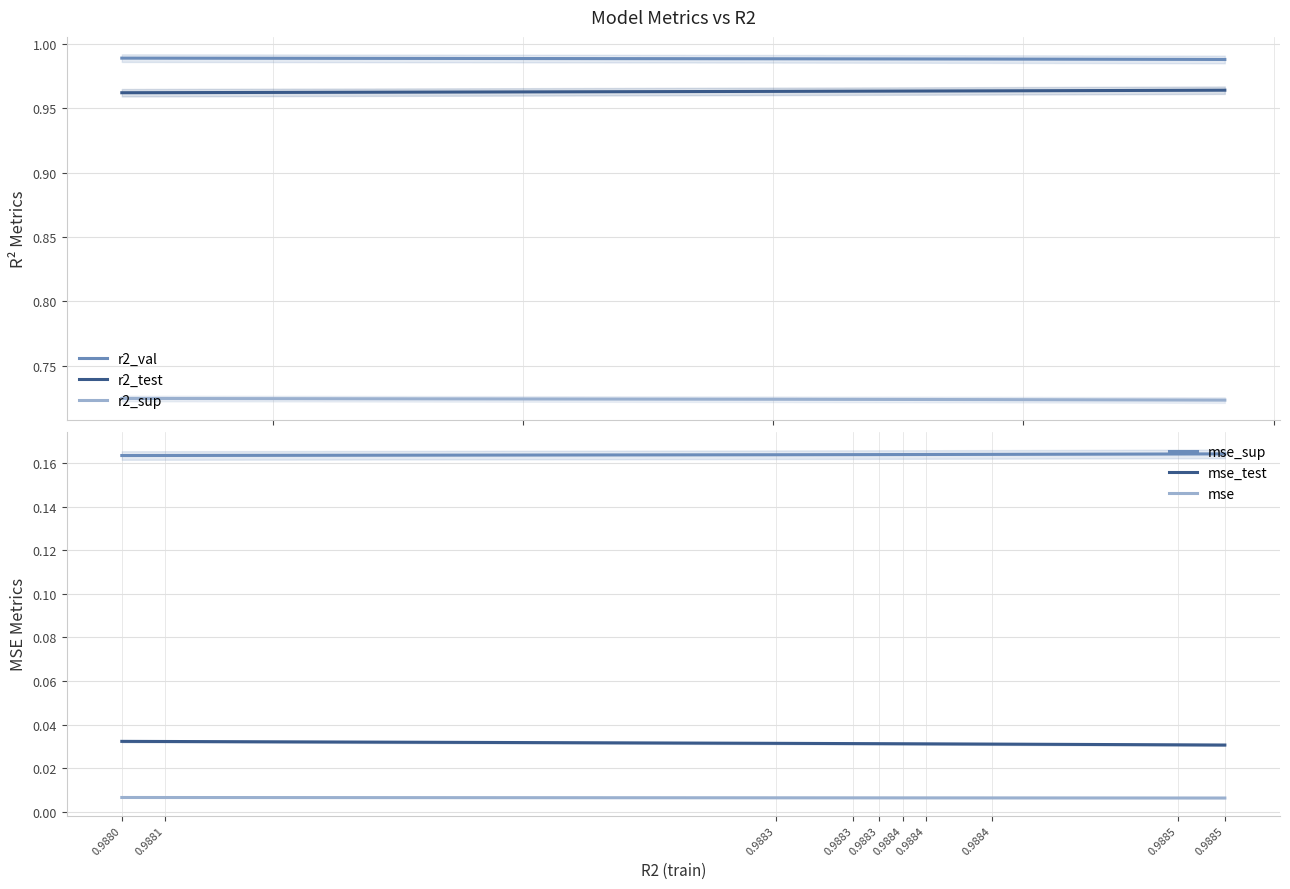

What is the difference between the highest and lowest values at 0.9883?

1.0